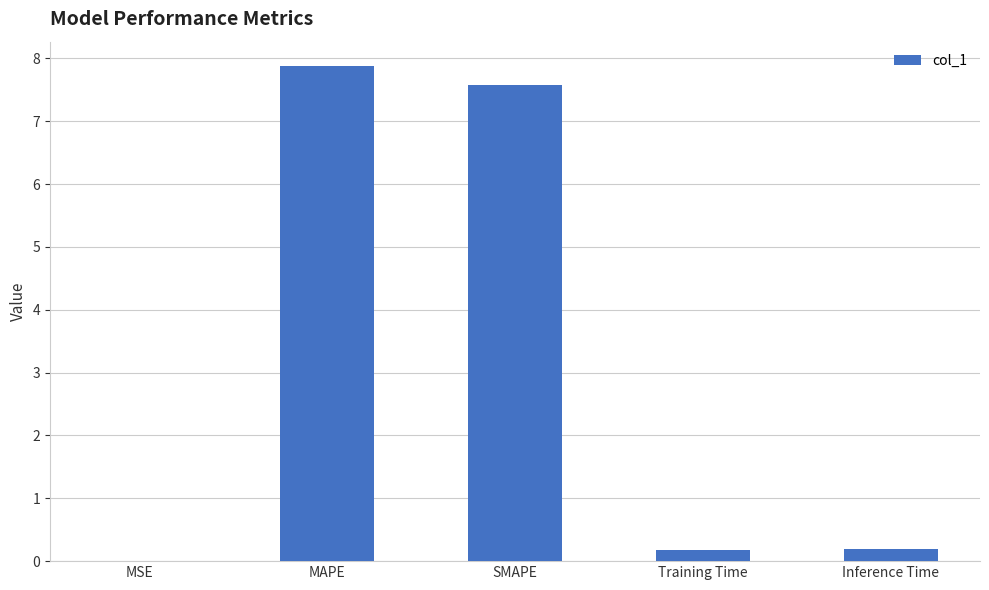

What is the greatest value displayed?

7.9